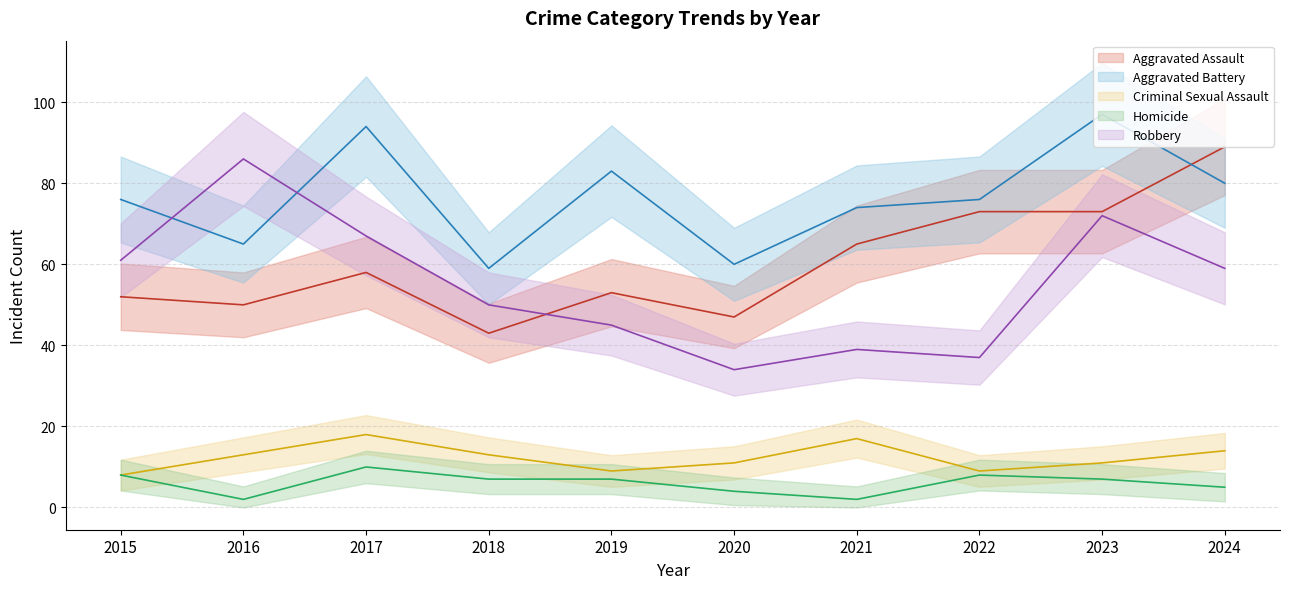

What are all the series names shown in the legend?

Aggravated Assault, Aggravated Battery, Criminal Sexual Assault, Homicide, Robbery